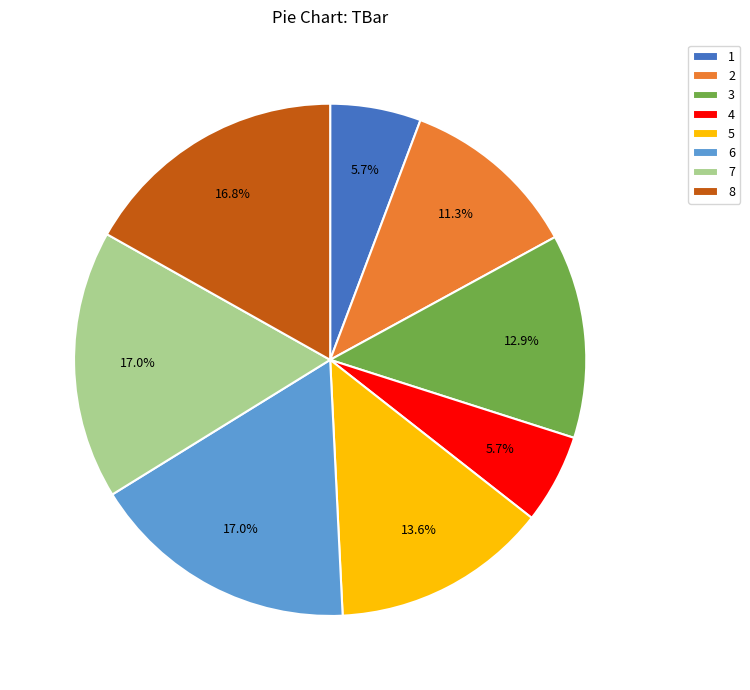

To the nearest percent, what portion does 1 represent?

6%